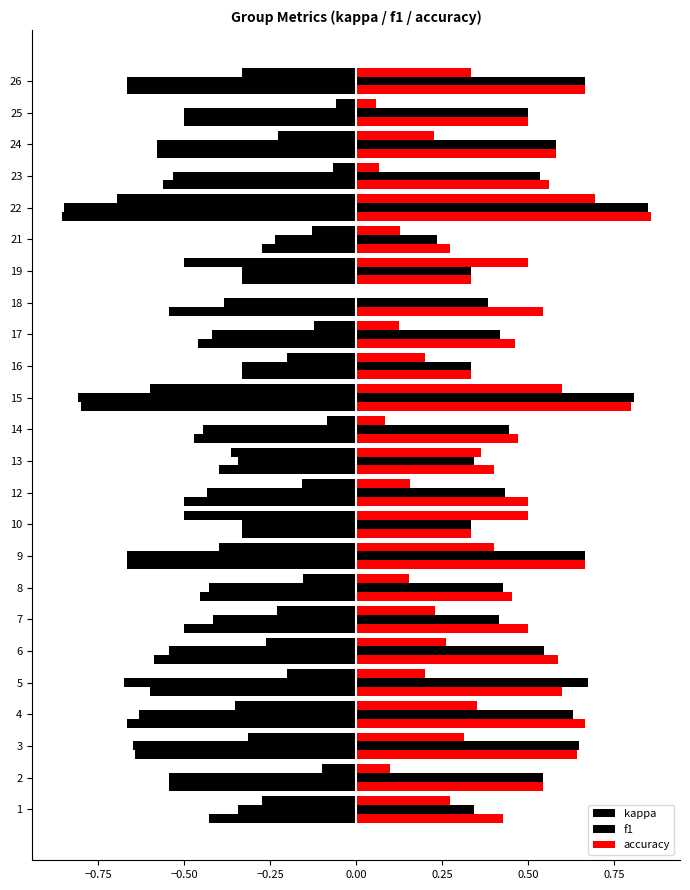

What is the spread (max minus min) of values at 4?

1.3